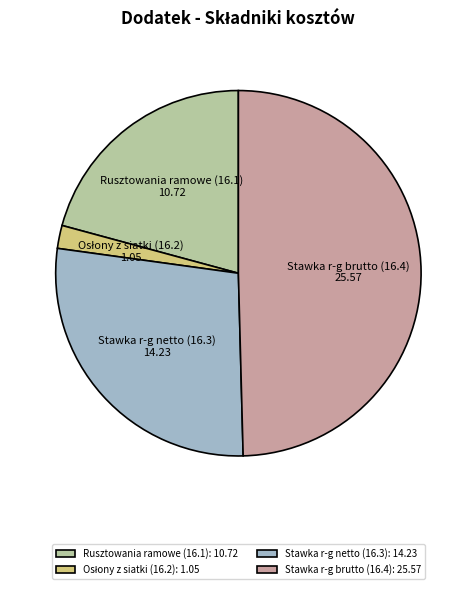

Is it true that Rusztowania ramowe (16.1) is 21% of the pie?

True